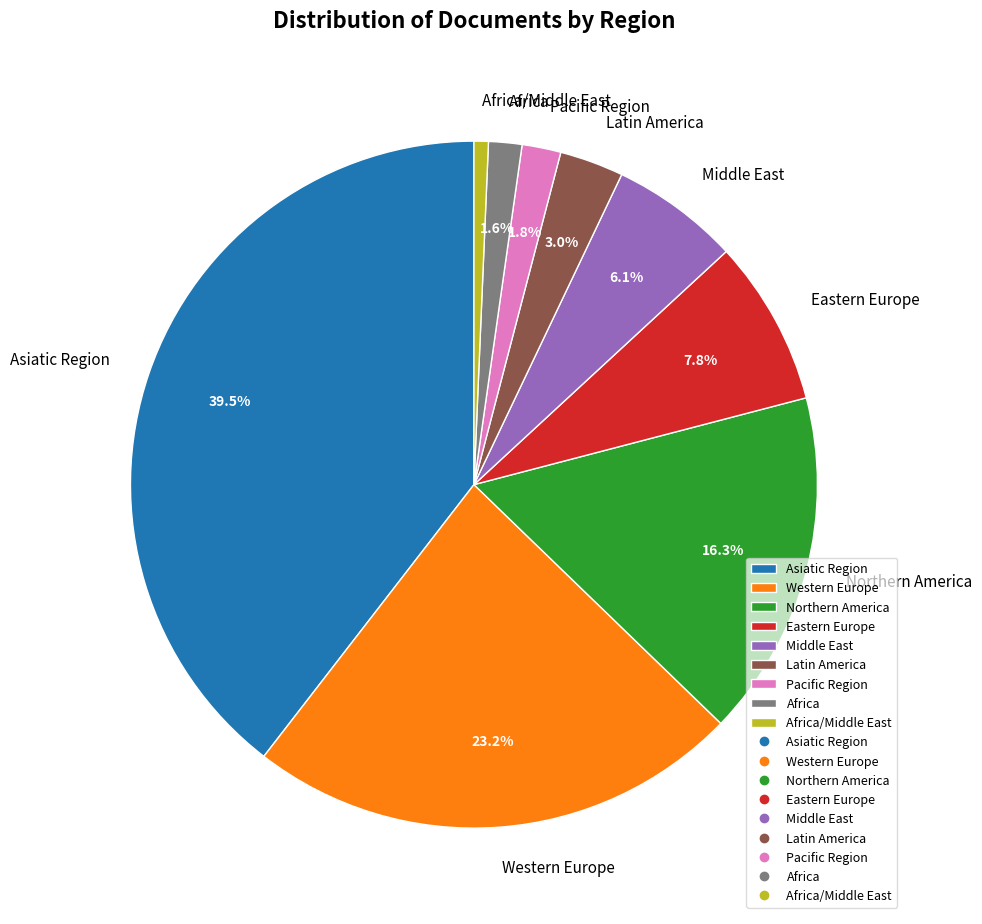

Approximately how many times larger is the value at Asiatic Region compared to Eastern Europe?

5.1